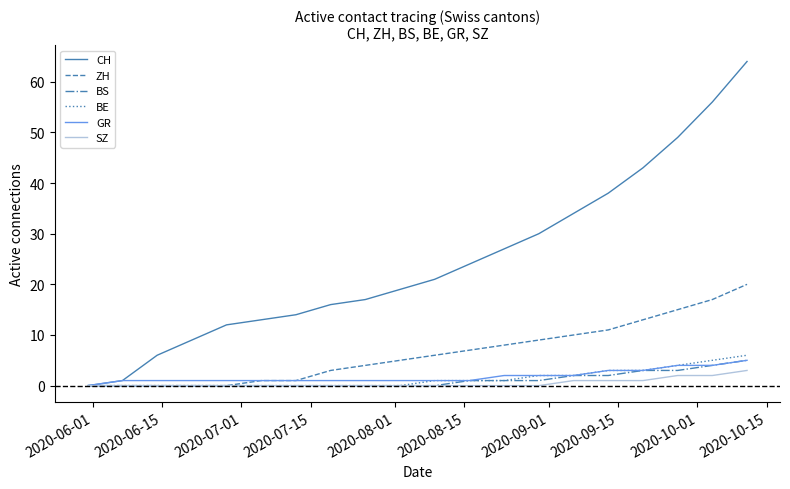

What is the maximum value shown in the chart?

64